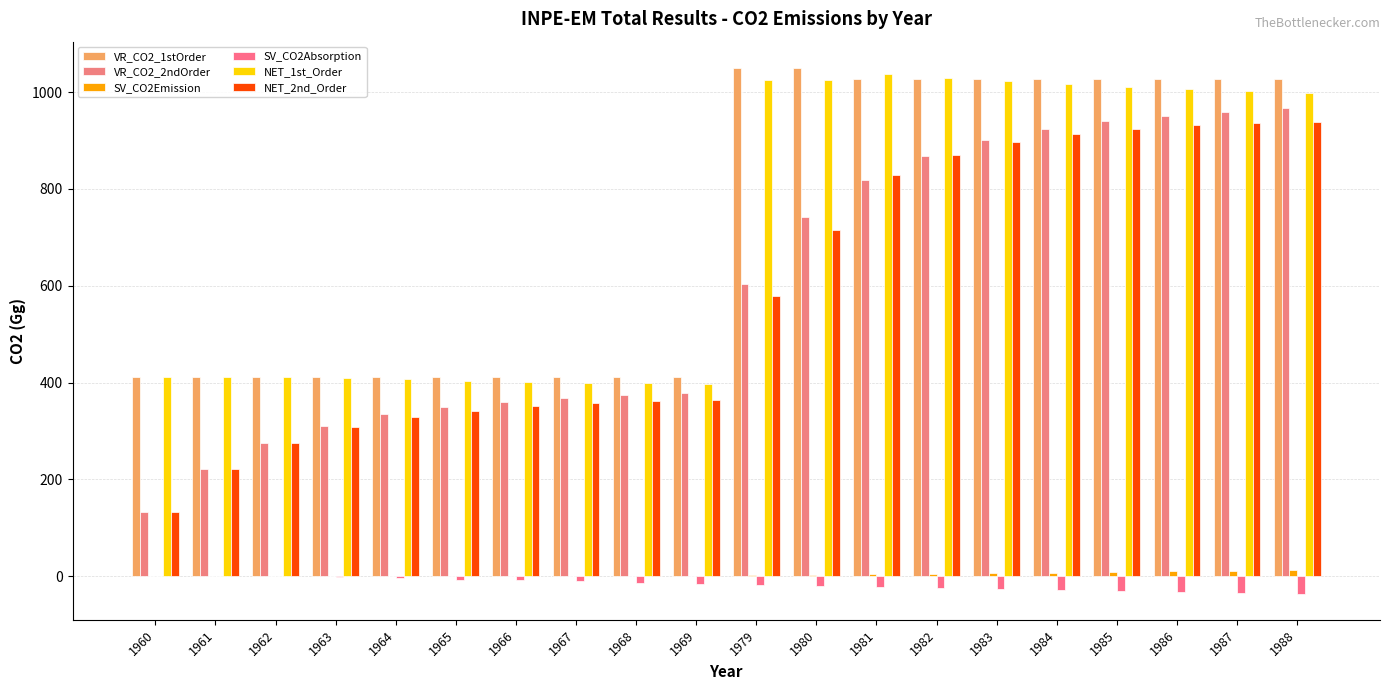

What is the value of the SV_CO2Absorption bar at the 16th from the left?

-28